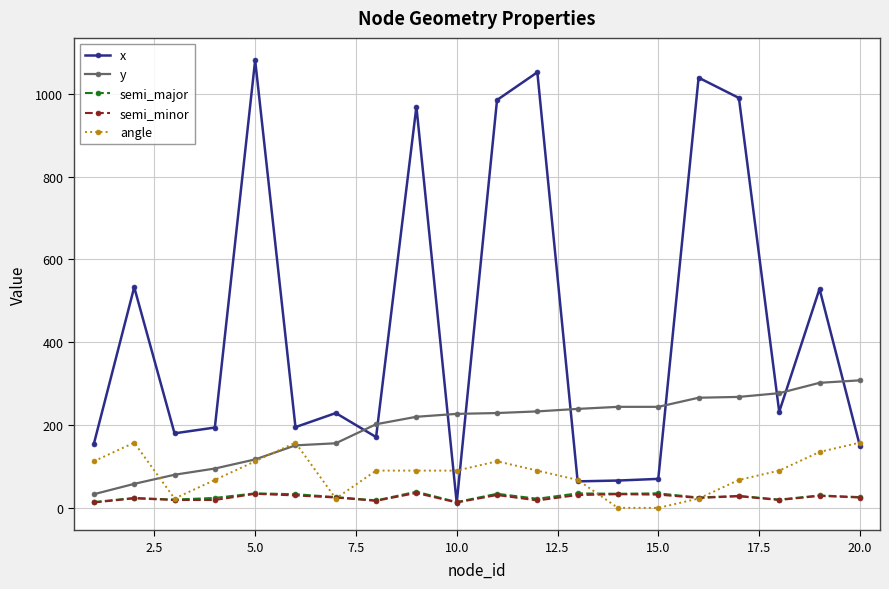

What is the highest value of the x series?

1081.0